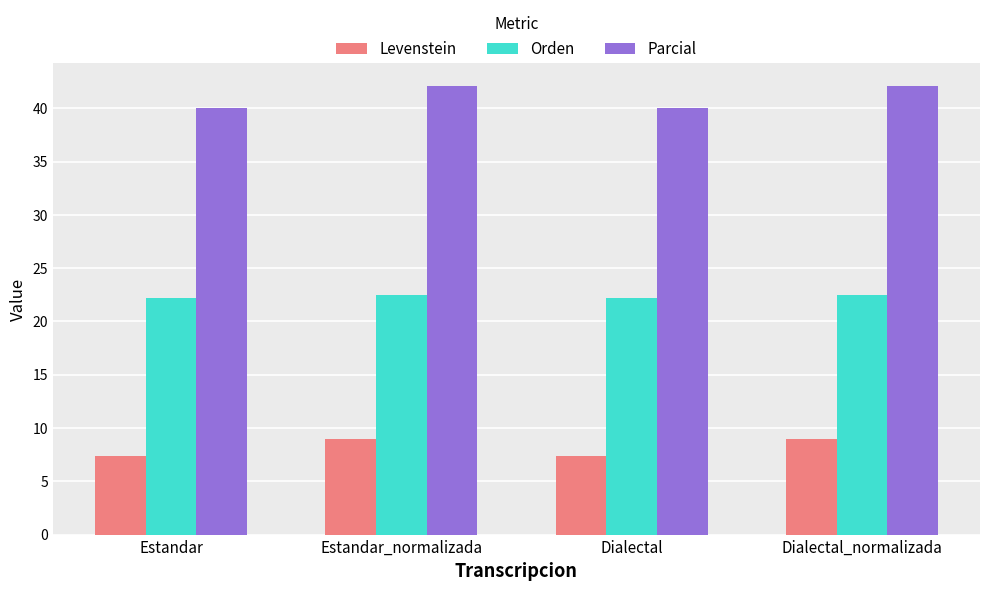

Rank the series by their maximum value, from lowest to highest.

Levenstein, Orden, Parcial